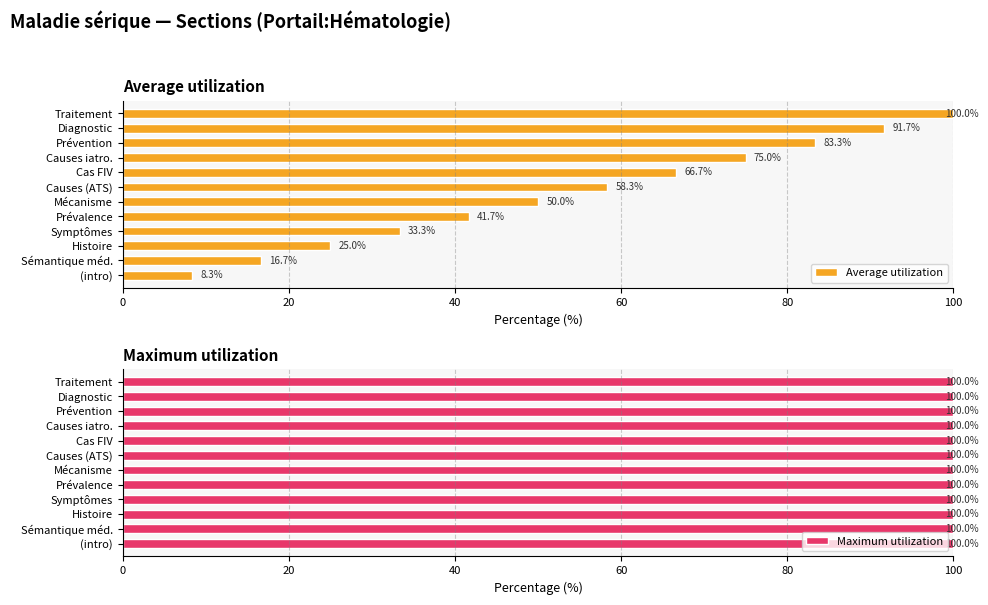

What is the average value of the Average utilization series?

54.2